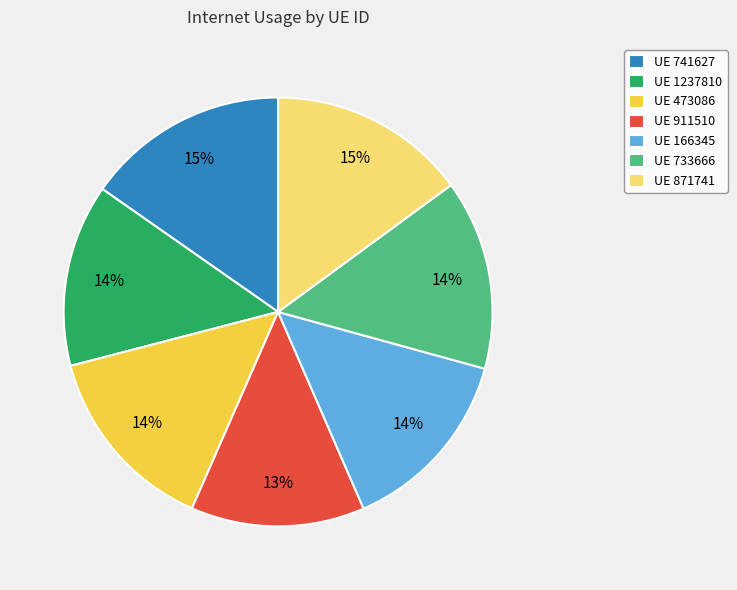

How many slices are in this pie chart?

7